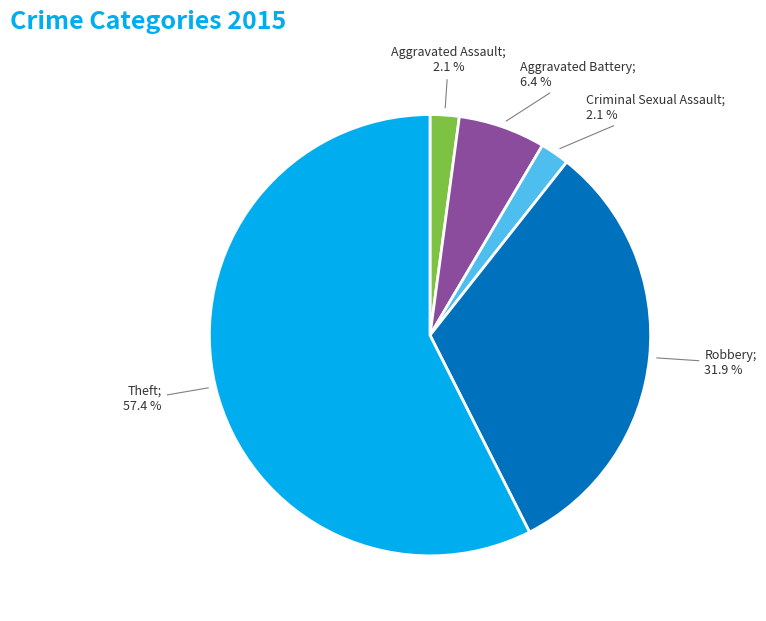

How many slices are in this pie chart?

5